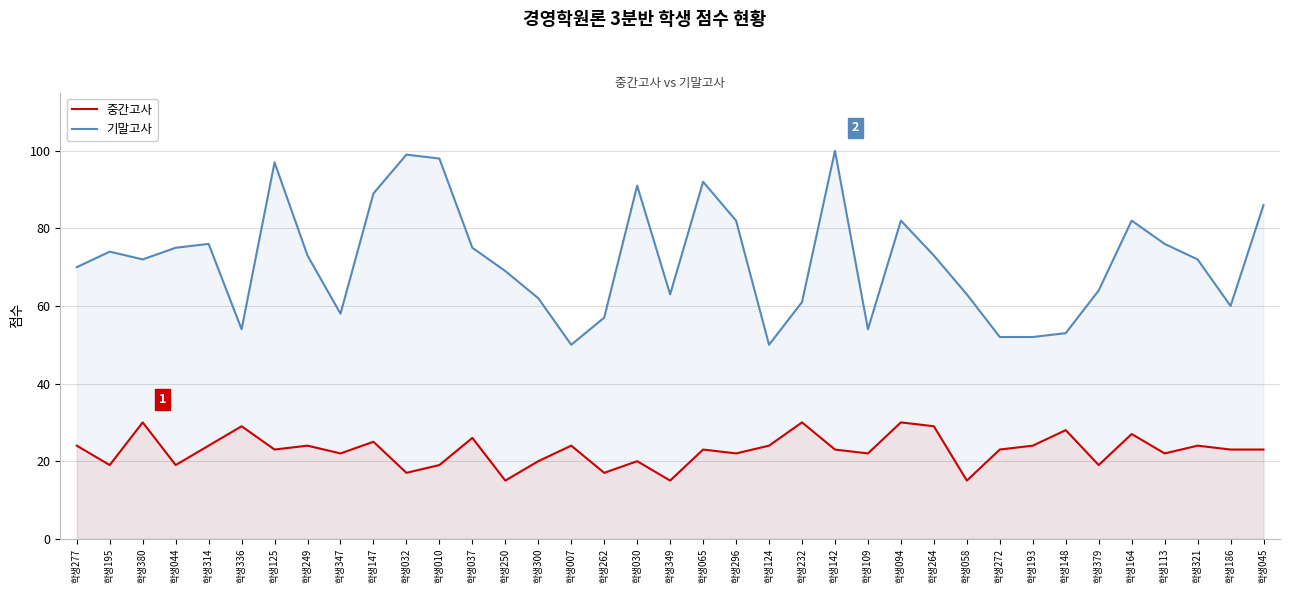

Which label corresponds to the largest value in the chart?

학생142